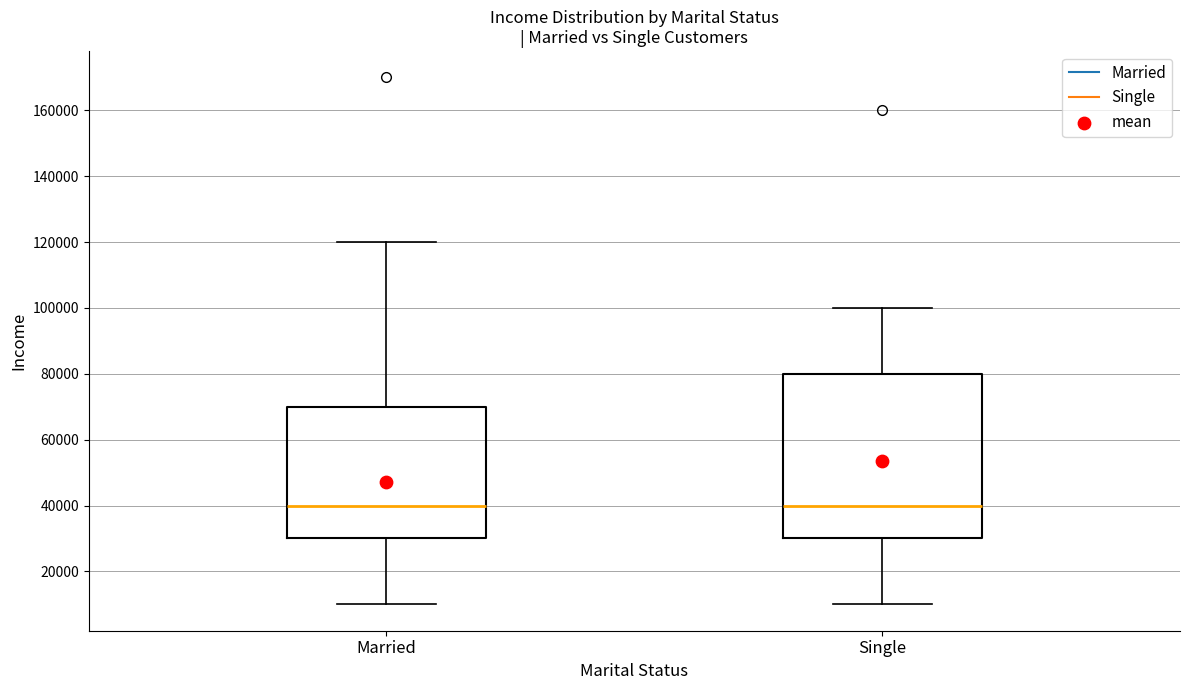

Where is the upper edge of the box for Married on the y-axis? The values are not printed on the chart, so give them approximately, as read against the axis.

70000